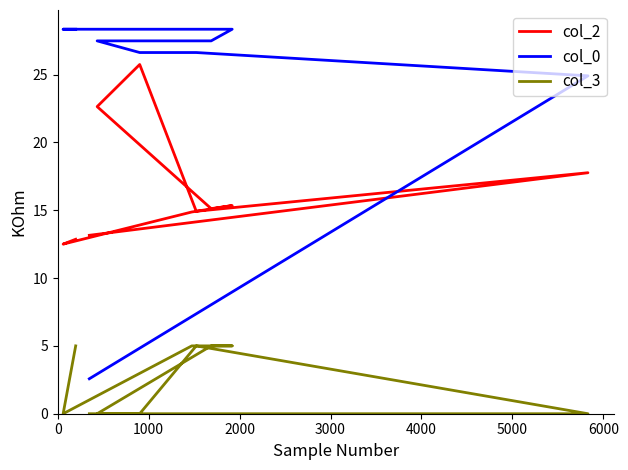

How many categories are shown in the chart?

10